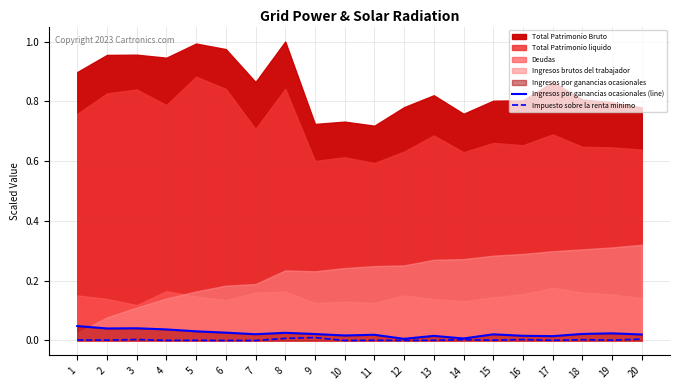

Is it true that Impuesto sobre la renta minimo equals 0.0 at 6?

True